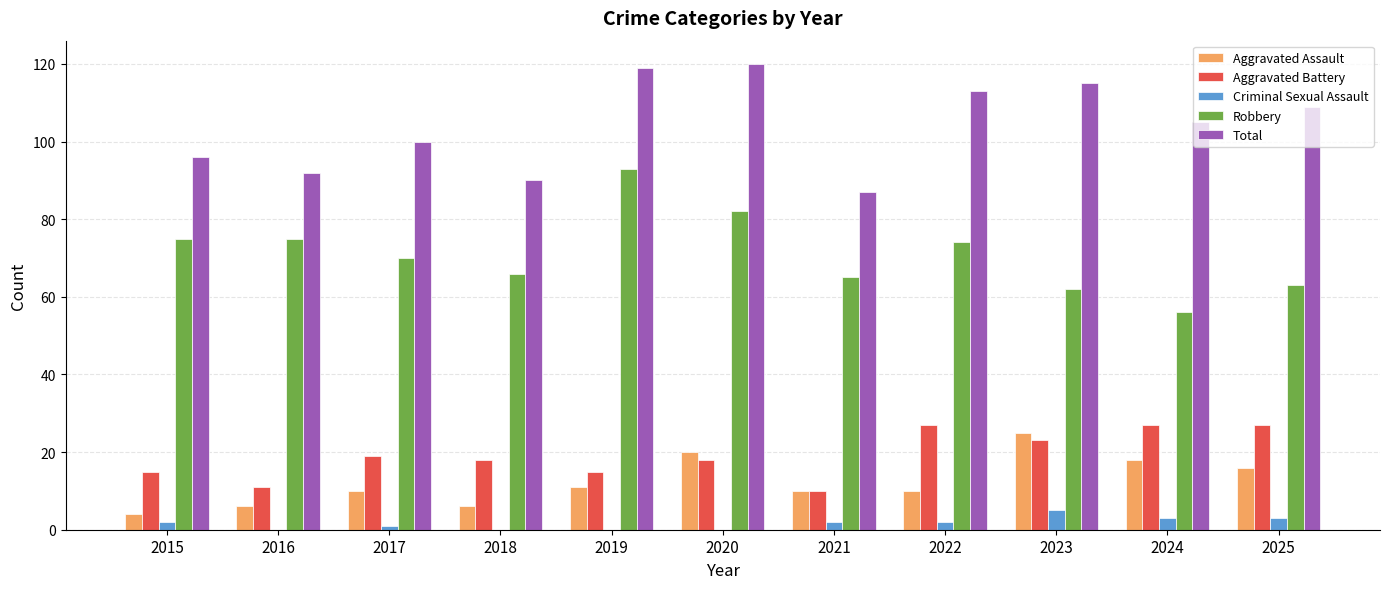

What is the highest value of the Aggravated Assault series?

25